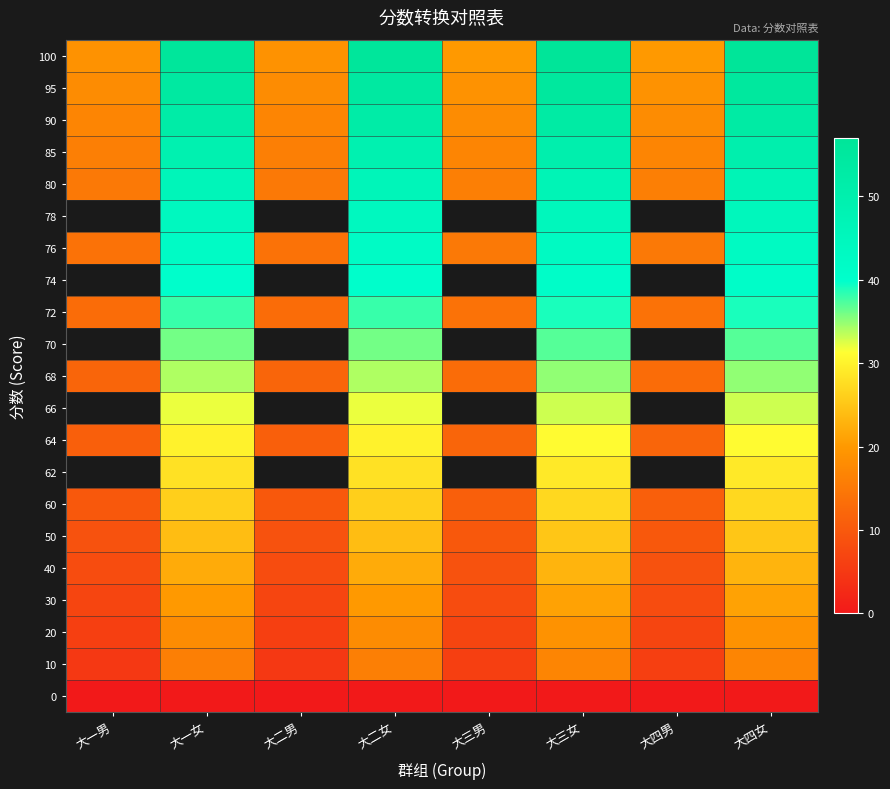

What is the difference between the 20 values at 大二男 and 大二女?

12.0